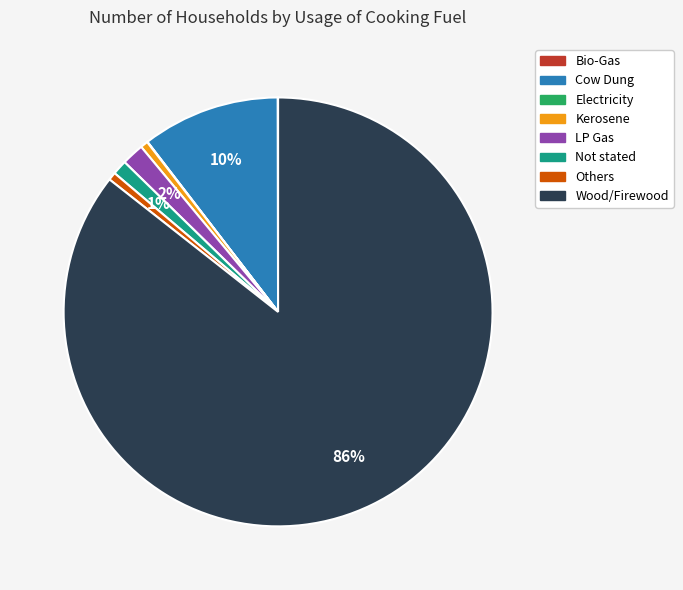

To the nearest percent, what is the average slice percentage?

12%